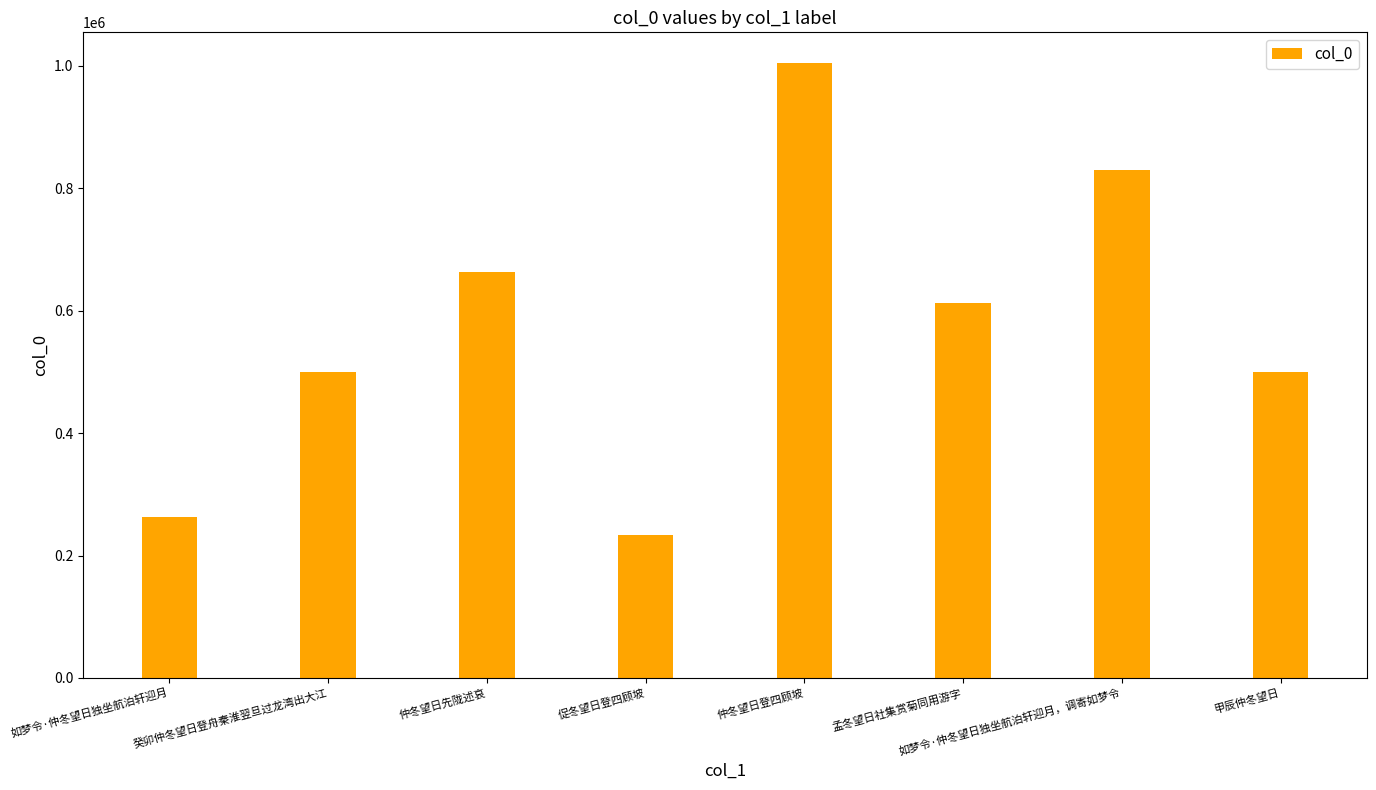

Is it true that the value at 癸卯仲冬望日登舟秦淮翌旦过龙湾出大江 is 500559?

True